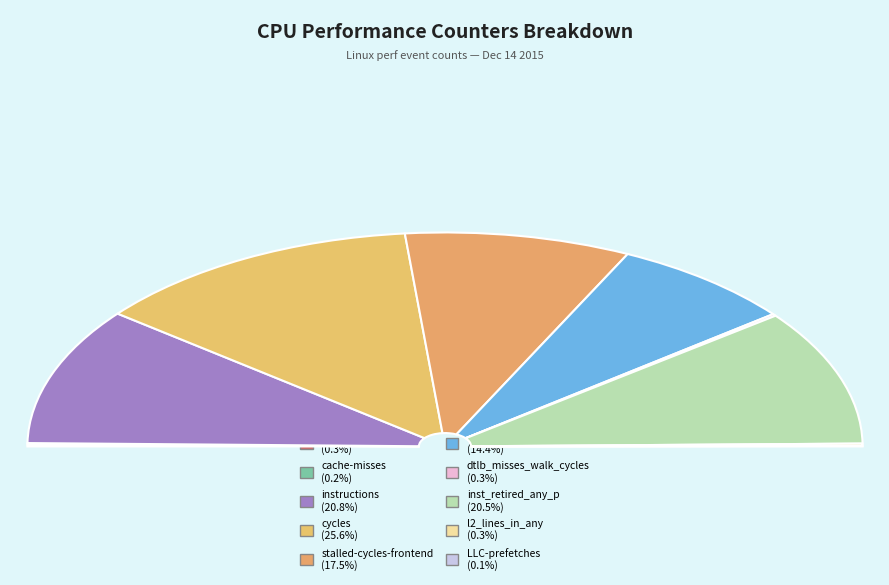

What is the ratio of the value at cache-misses to the value at cache-references?

0.9